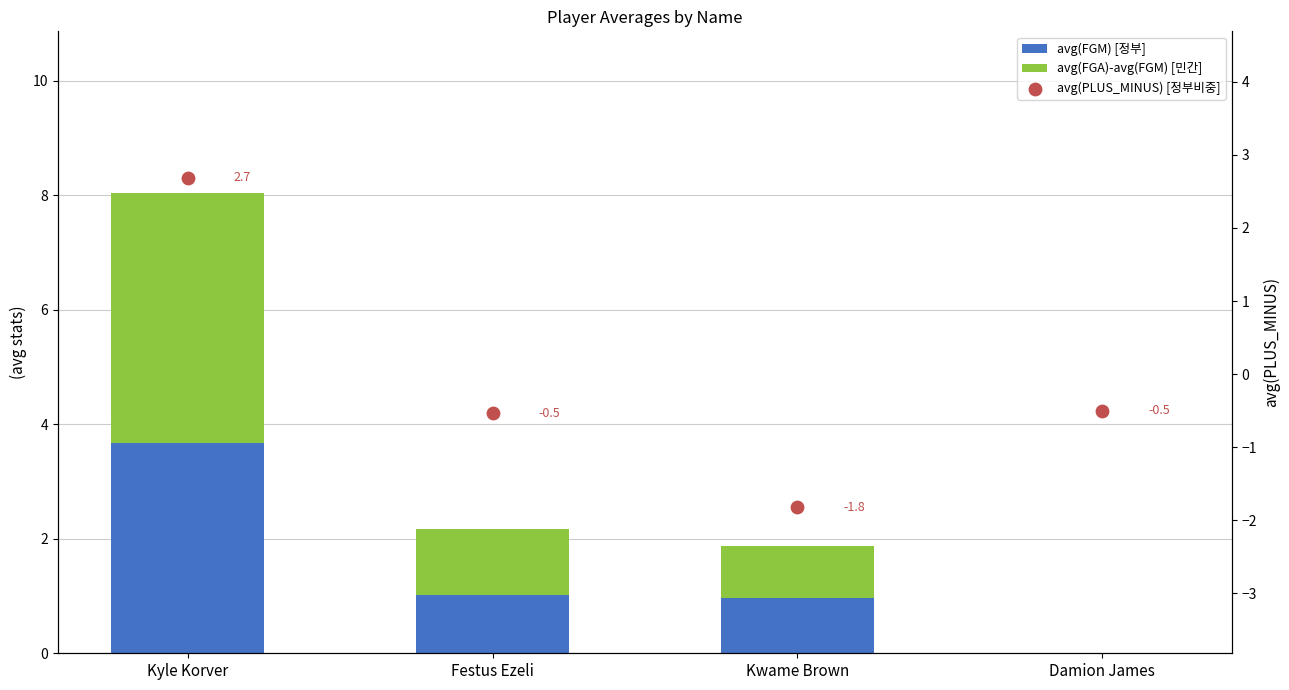

At how many categories does at least one series exceed 4?

1